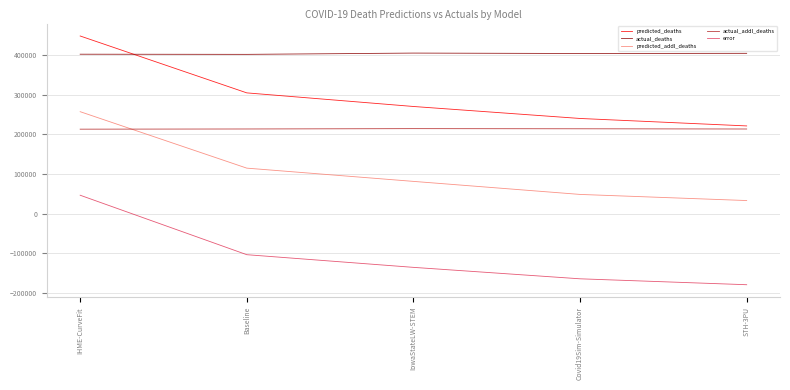

What are all the series names shown in the legend?

predicted_deaths, actual_deaths, predicted_addl_deaths, actual_addl_deaths, error